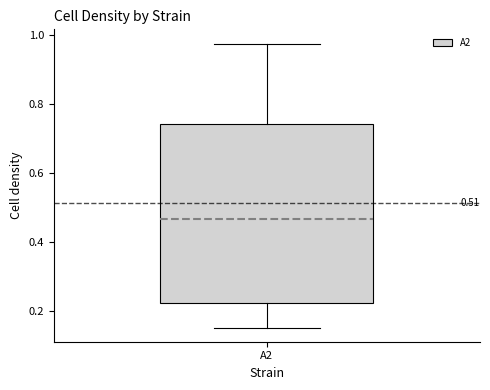

Where does the median line of the box for A2 sit on the y-axis? The values are not printed on the chart, so give them approximately, as read against the axis.

0.46